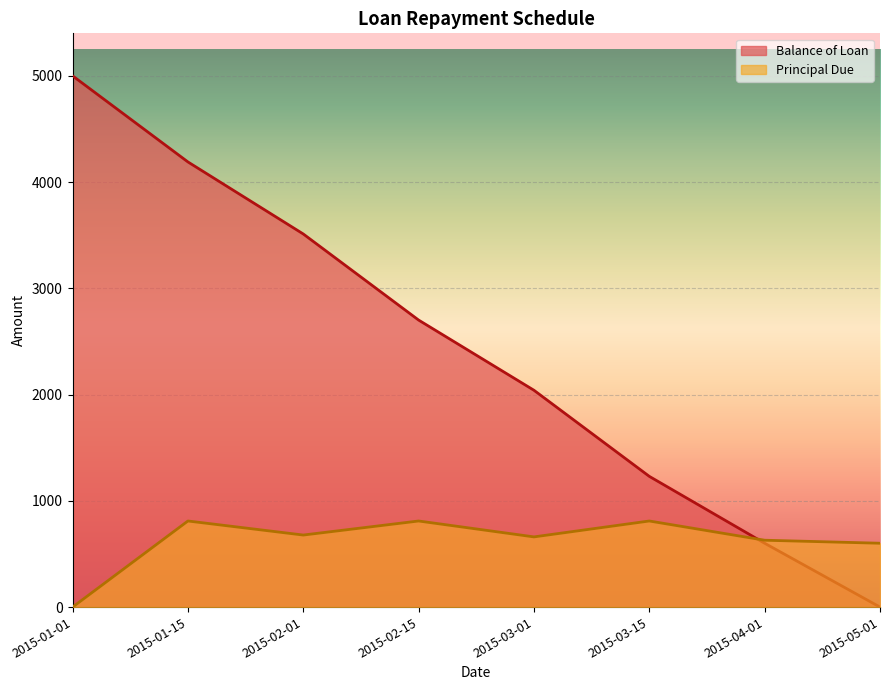

What is the maximum value shown in the chart?

5000.0